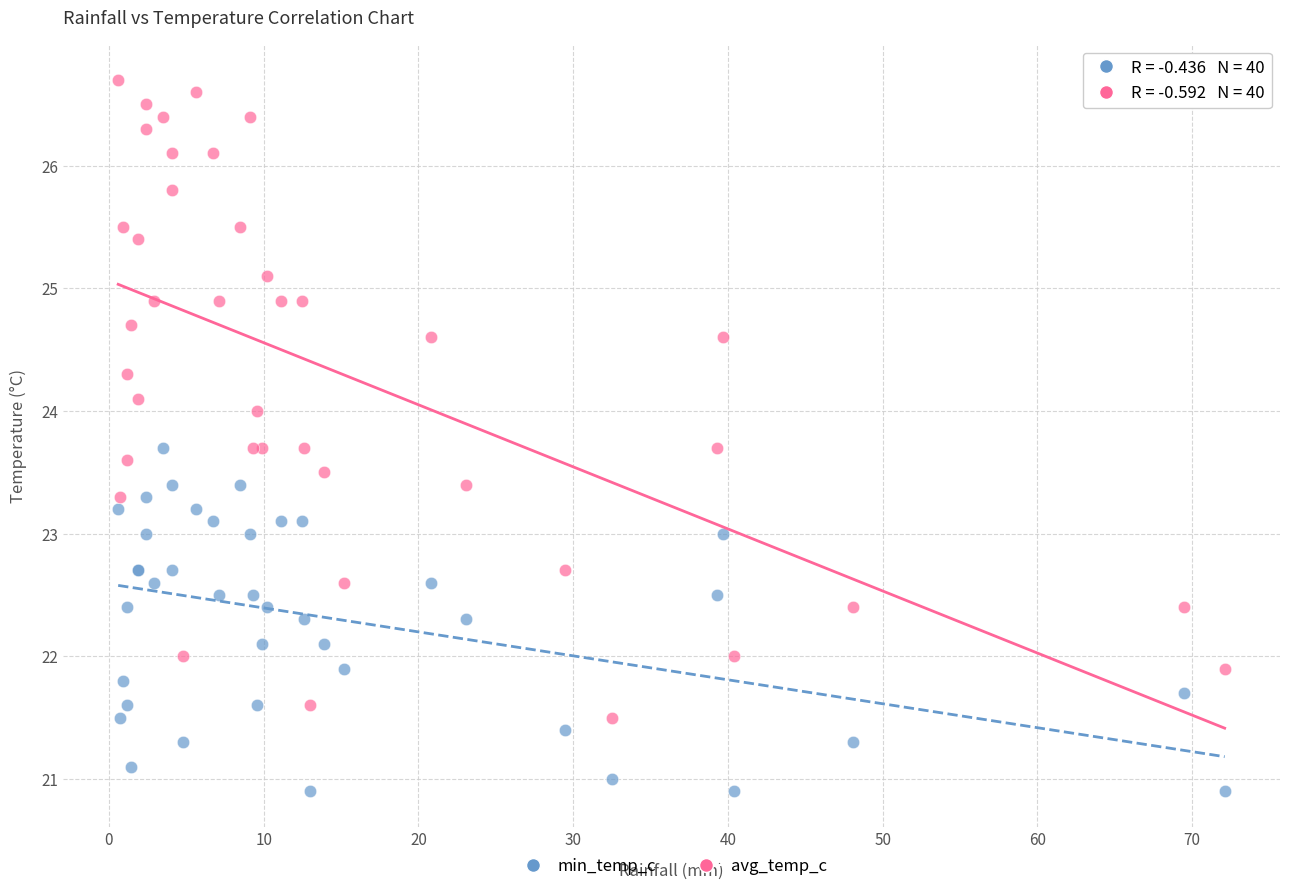

Which series reaches the minimum Y coordinate?

min_temp_c